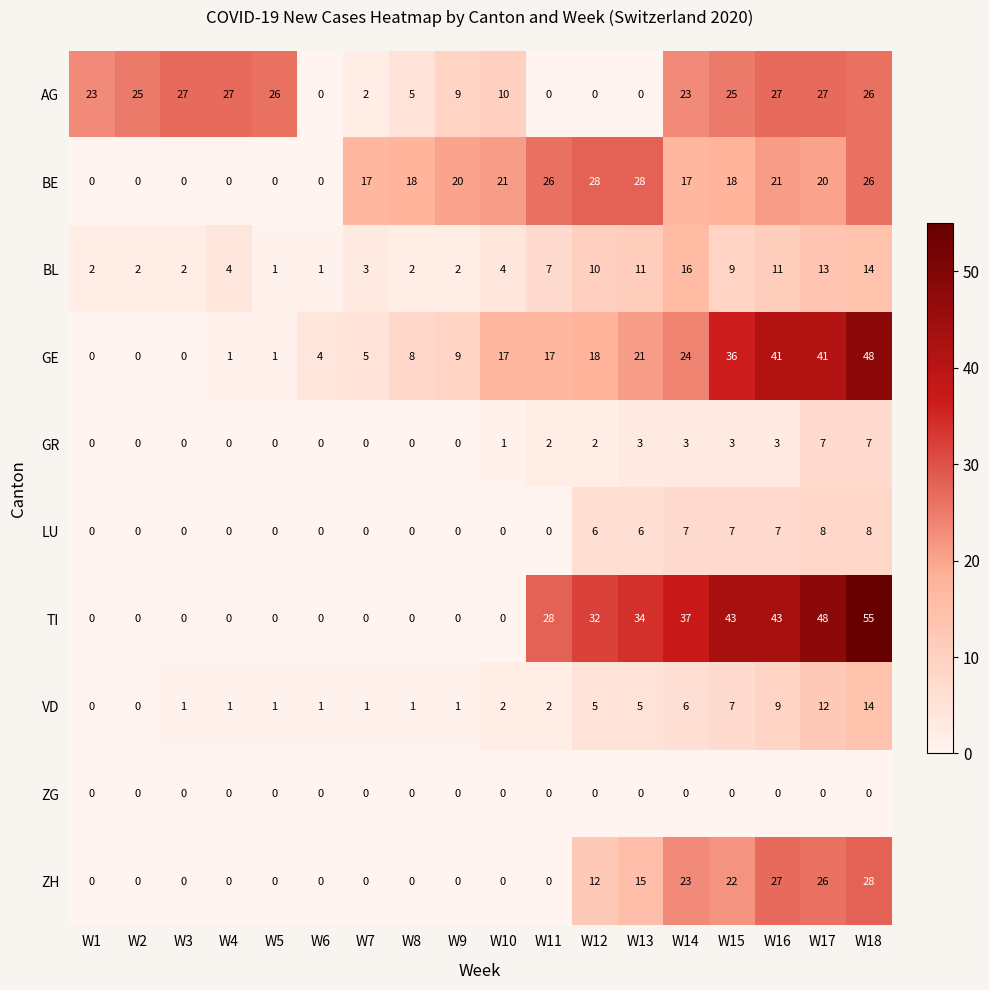

How many series are shown in this chart?

10